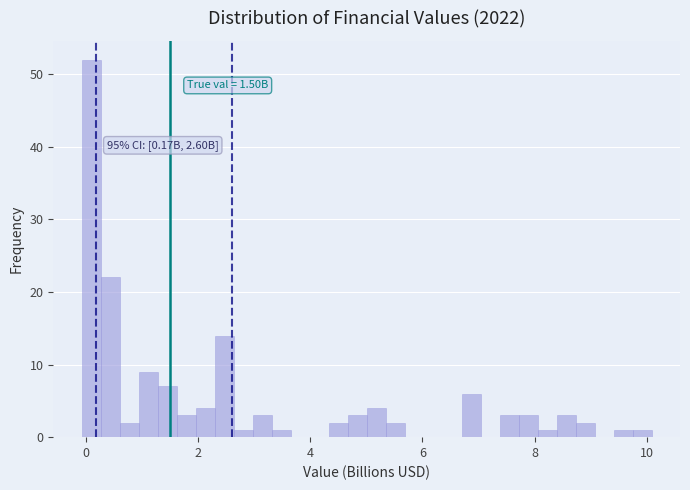

Read against the x-axis, roughly where is the centre of the tallest bar?

0.0